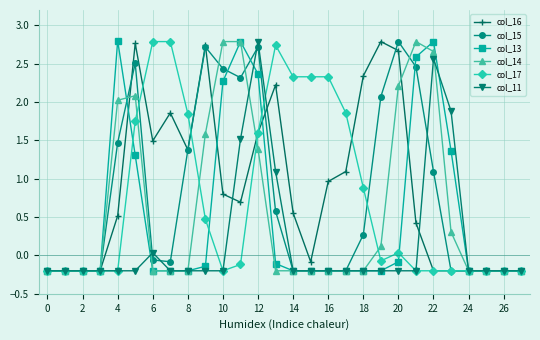

What is the greatest value displayed?

2.8